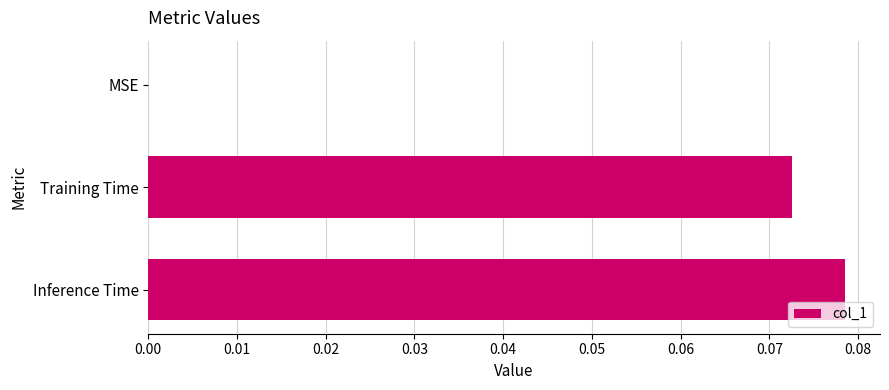

How many values are above zero?

2